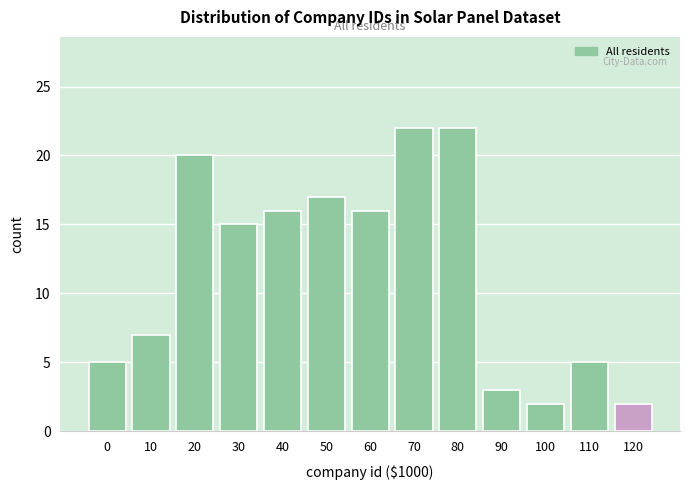

Reading left to right, what are all the values shown in this chart?

0=5	10=7	20=20	30=15	40=16	50=17	60=16	70=22	80=22	90=3	100=2	110=5	120=2